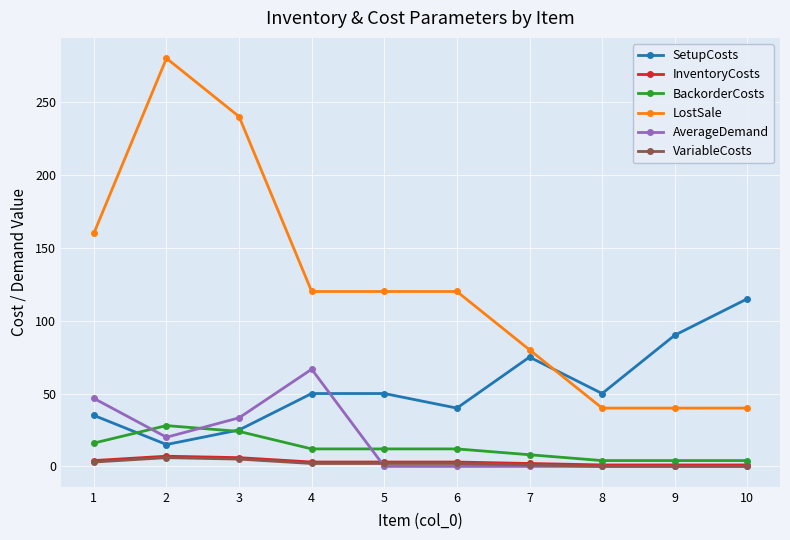

True or false: SetupCosts has a value of 50.0 at 8.

True